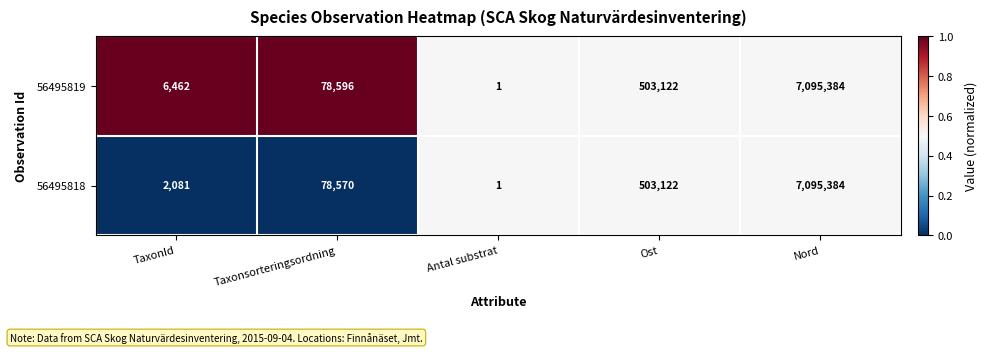

At which category is the sum across all series the highest?

Nord